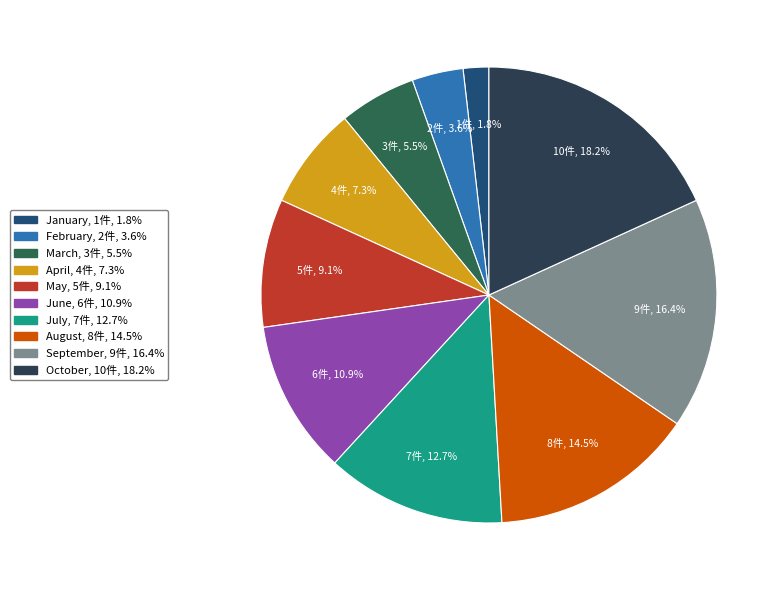

What percentage is the July slice, to the nearest percent?

13%